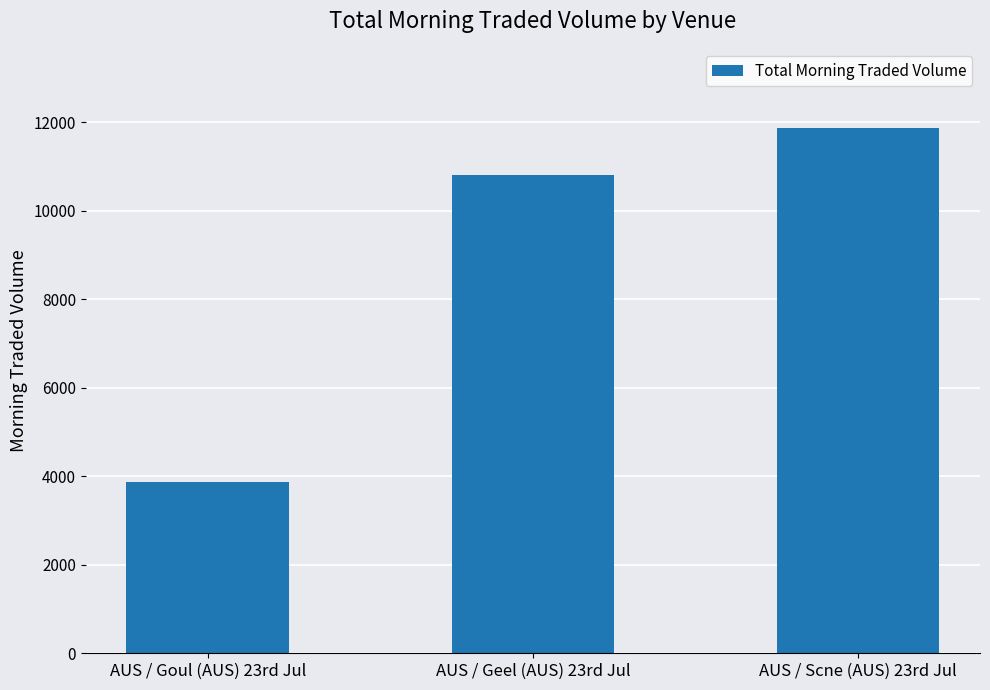

Which has a higher value, AUS / Scne (AUS) 23rd Jul or AUS / Goul (AUS) 23rd Jul?

AUS / Scne (AUS) 23rd Jul